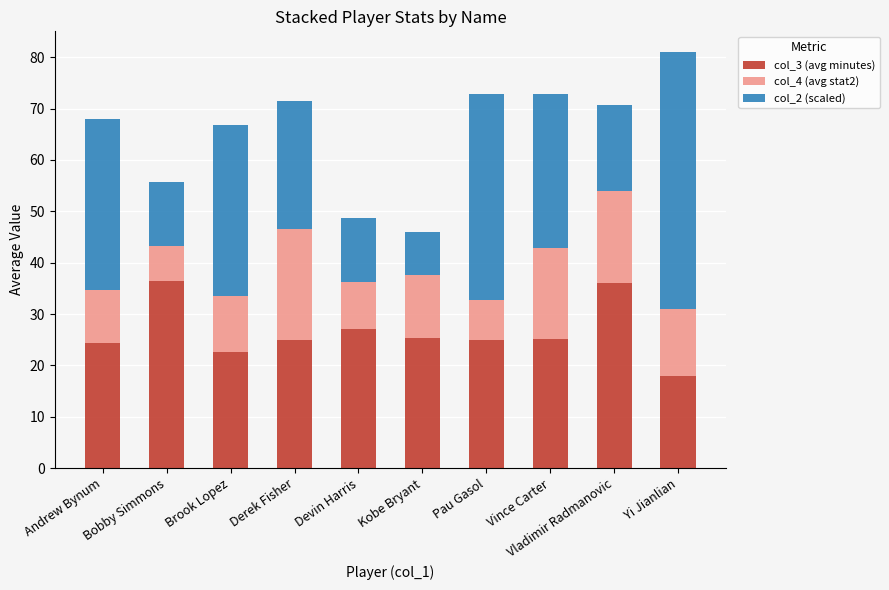

What is the sum of all col_3 (avg minutes) values?

265.0